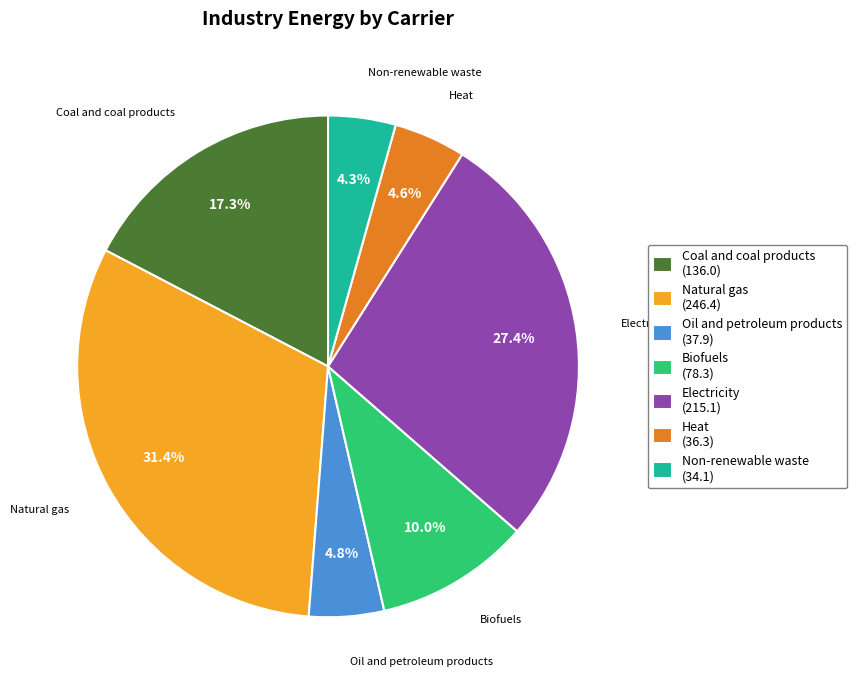

Is it true that Heat is 5% of the pie?

True